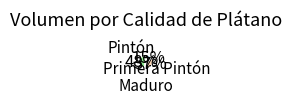

Is there any slice that represents more than half of the pie?

No